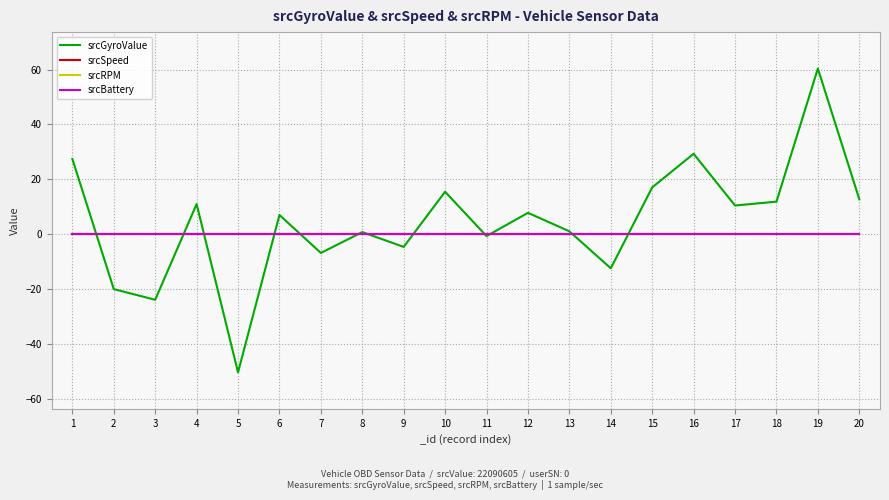

Is this an area chart (filled region under the line)?

No